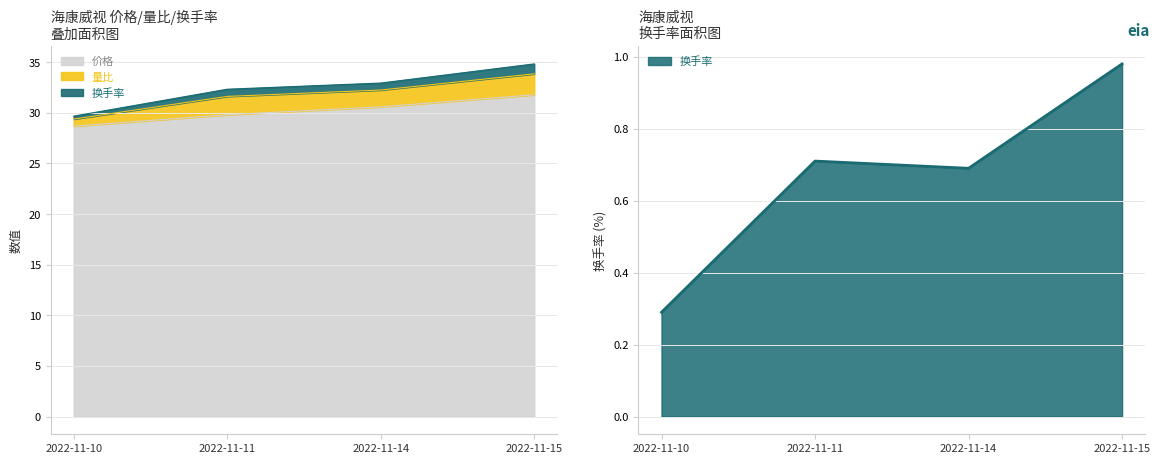

Which has a higher value, 2022-11-10 or 2022-11-14?

2022-11-14